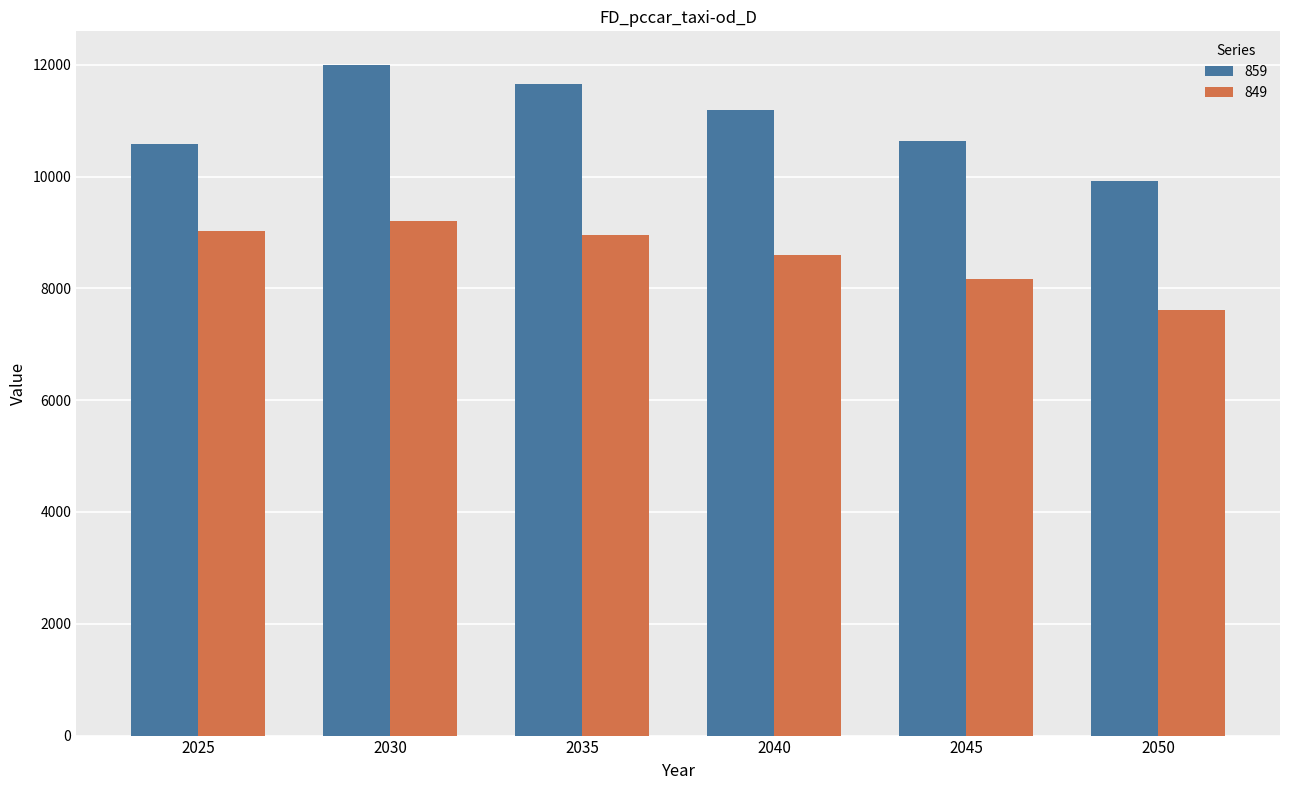

What is the maximum value shown in the chart?

11998.7